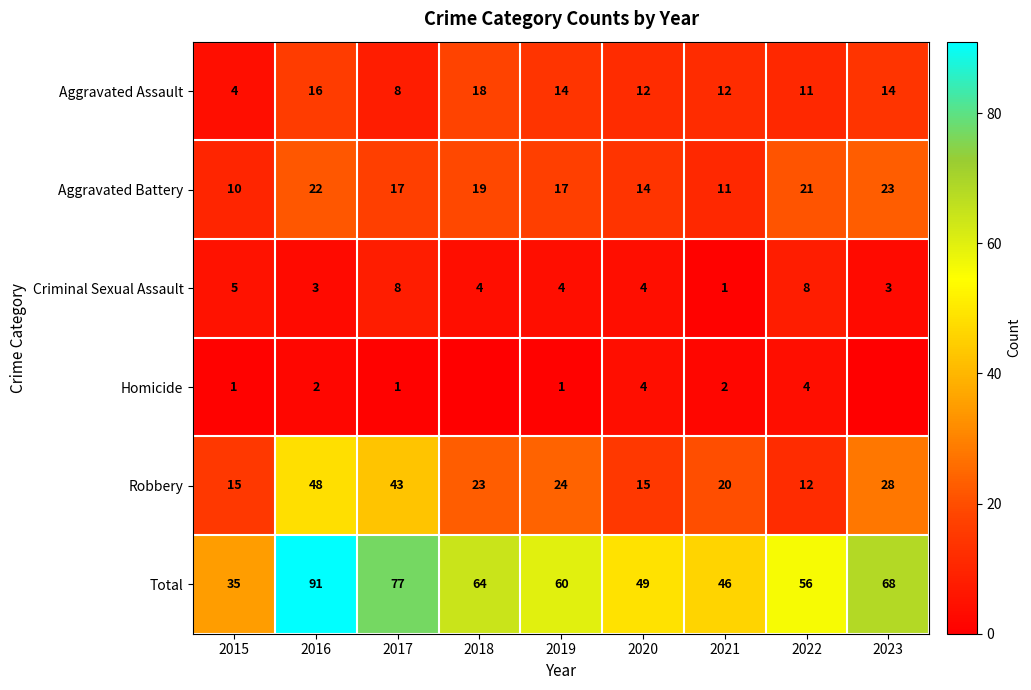

Is it true that Homicide equals 0 at 2017?

False